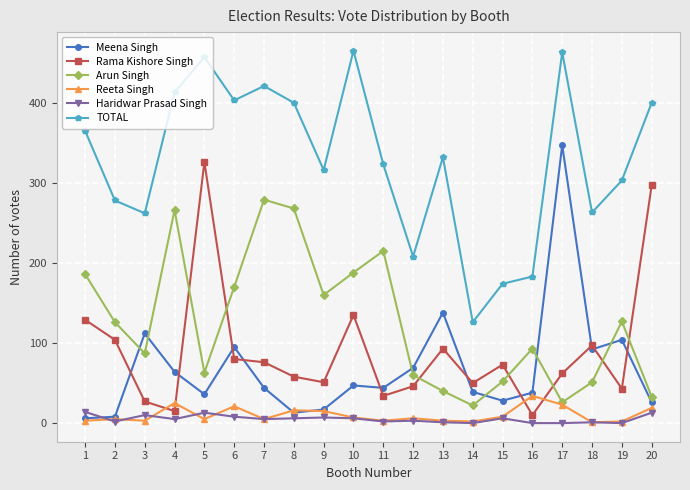

What is the value of the Arun Singh point at the 2nd from the left?

126